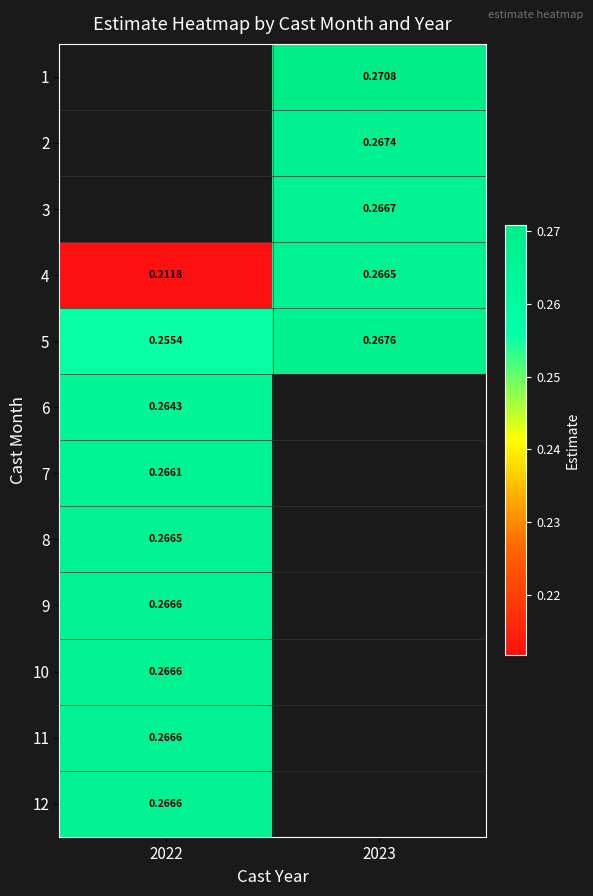

Where is 9 nearest to the value 0?

2022